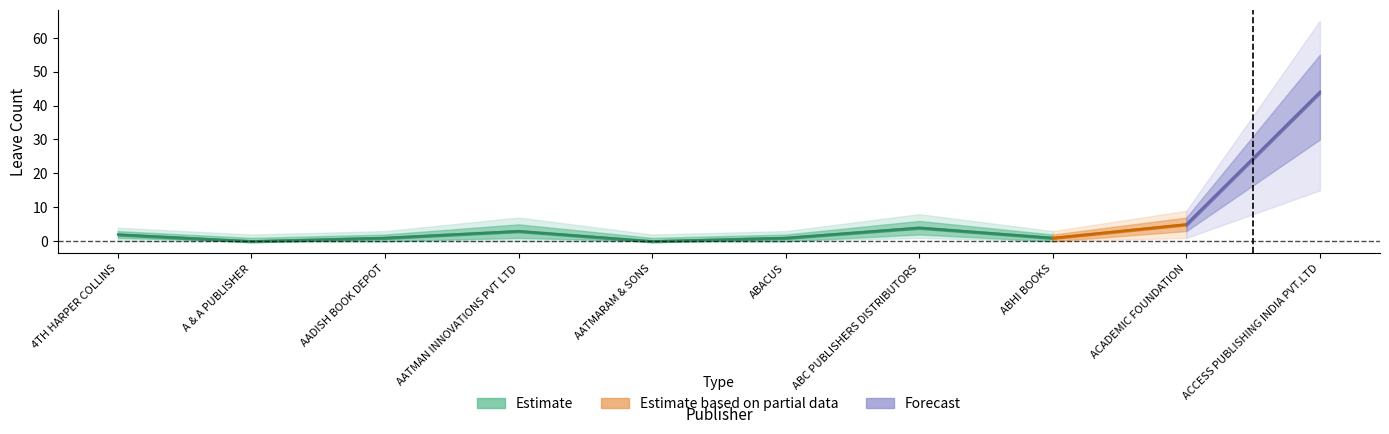

True or false: the data has more than 1 interior local peaks.

True